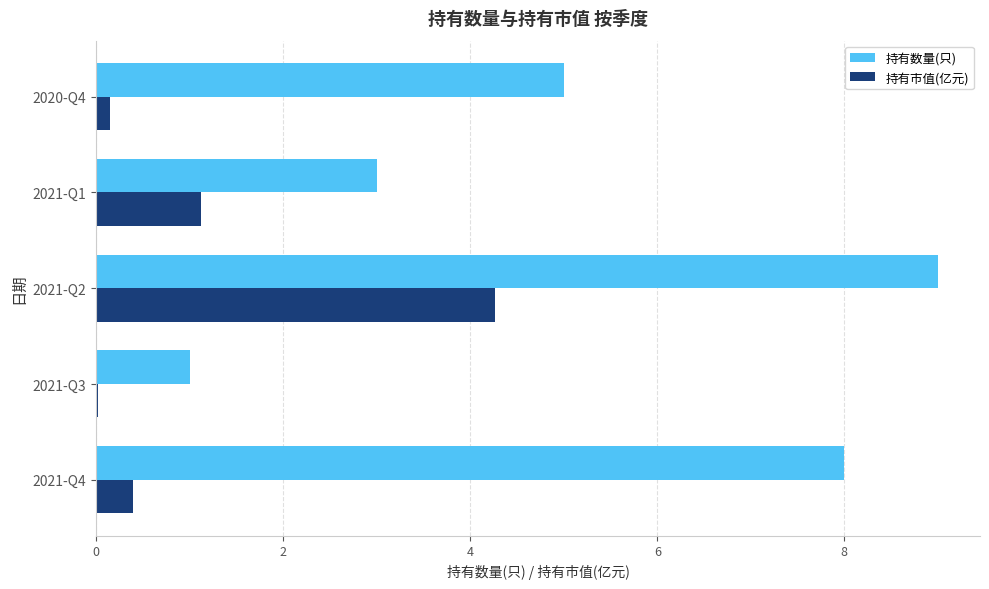

The 持有市值(亿元) series shows 0.1 at 2020-Q4. True or false?

True